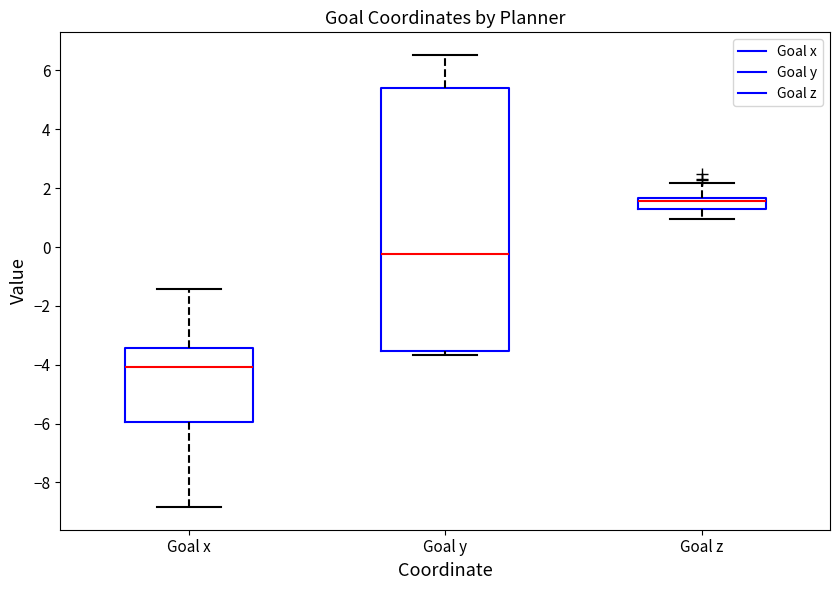

Which box has the highest median line?

Goal z